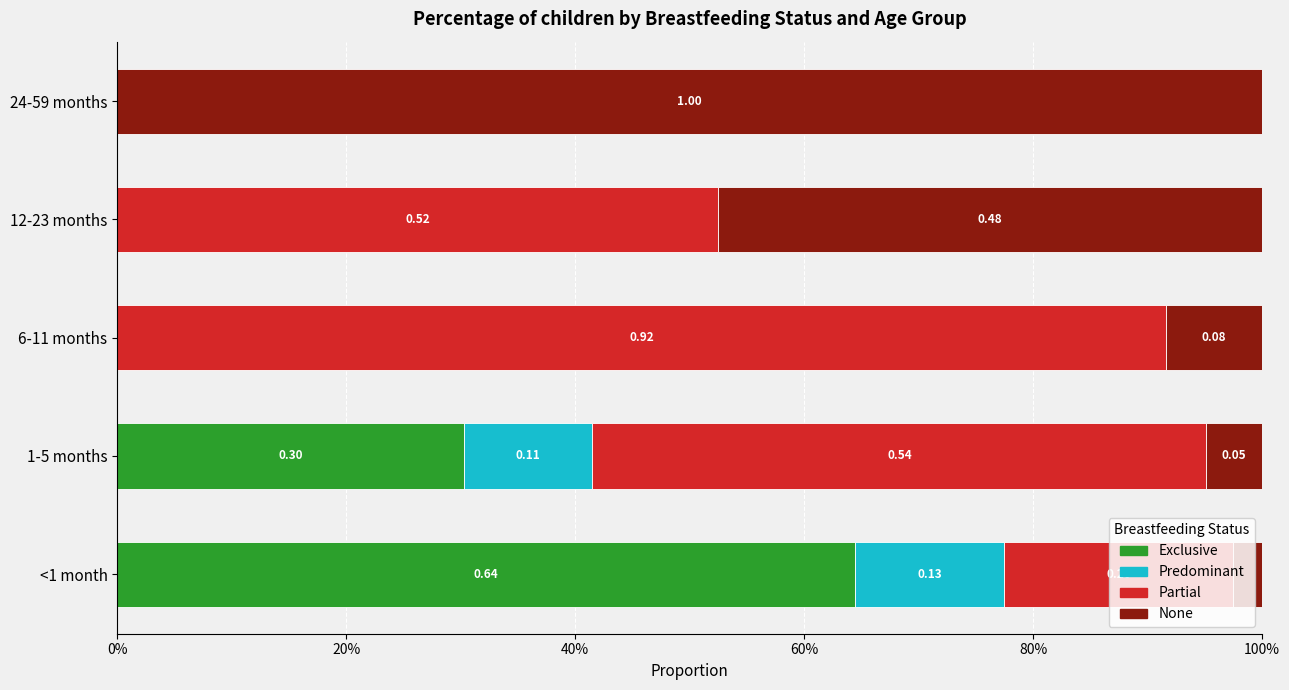

What are all the series names shown in the legend?

Exclusive, Predominant, Partial, None